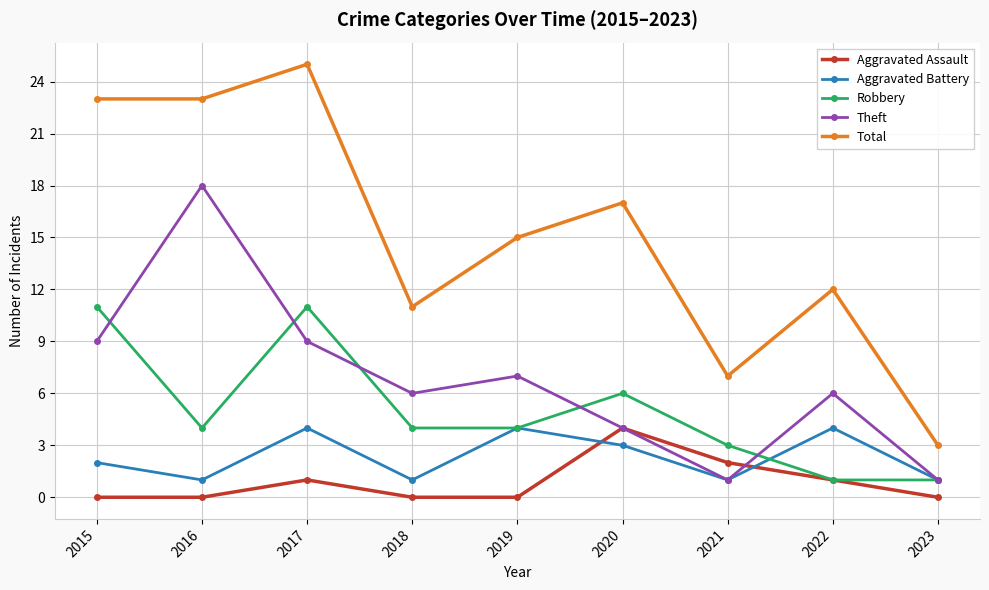

What is the value of the Aggravated Battery point at the 2nd from the left?

1